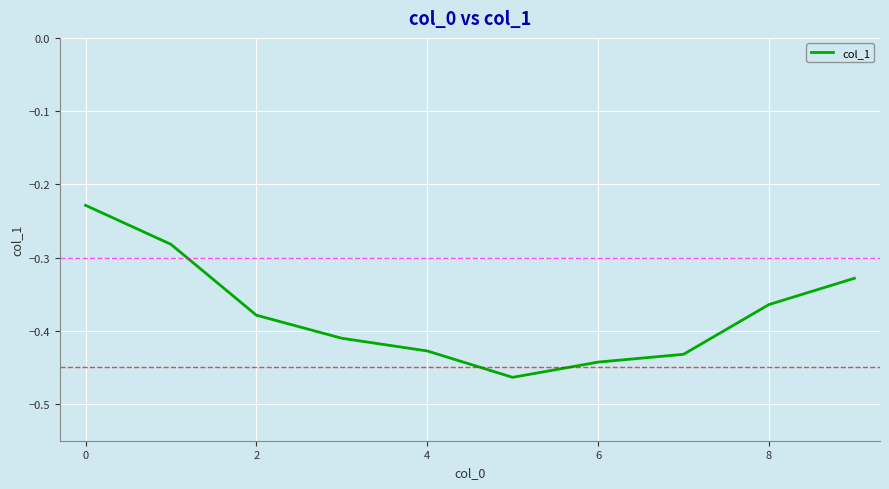

How many lines are shown in the chart?

1